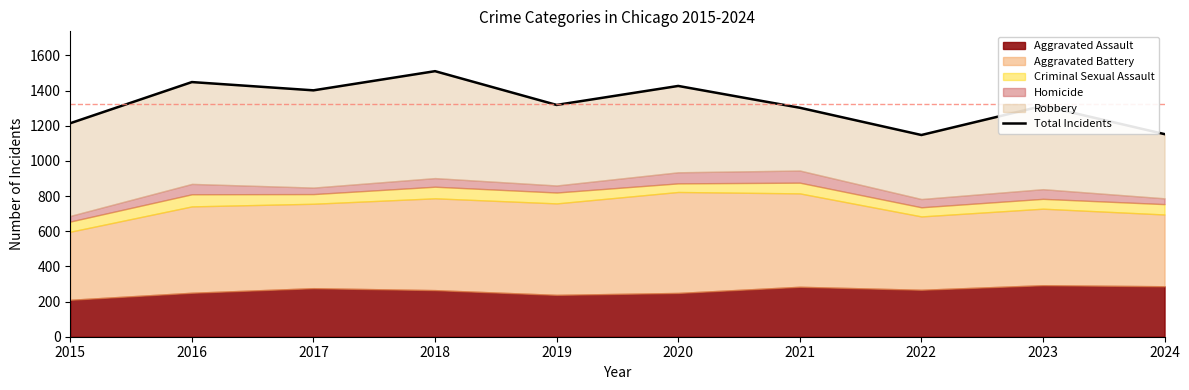

Reading right to left, list all the values displayed in this chart.

2024=1152	2023=1313	2022=1147	2021=1302	2020=1426	2019=1318	2018=1510	2017=1401	2016=1448	2015=1214